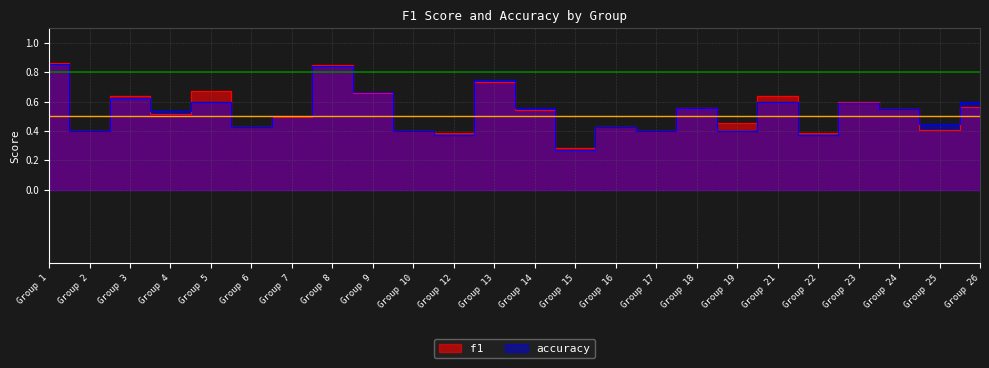

The accuracy series shows 1.3 at Group 1. True or false?

False